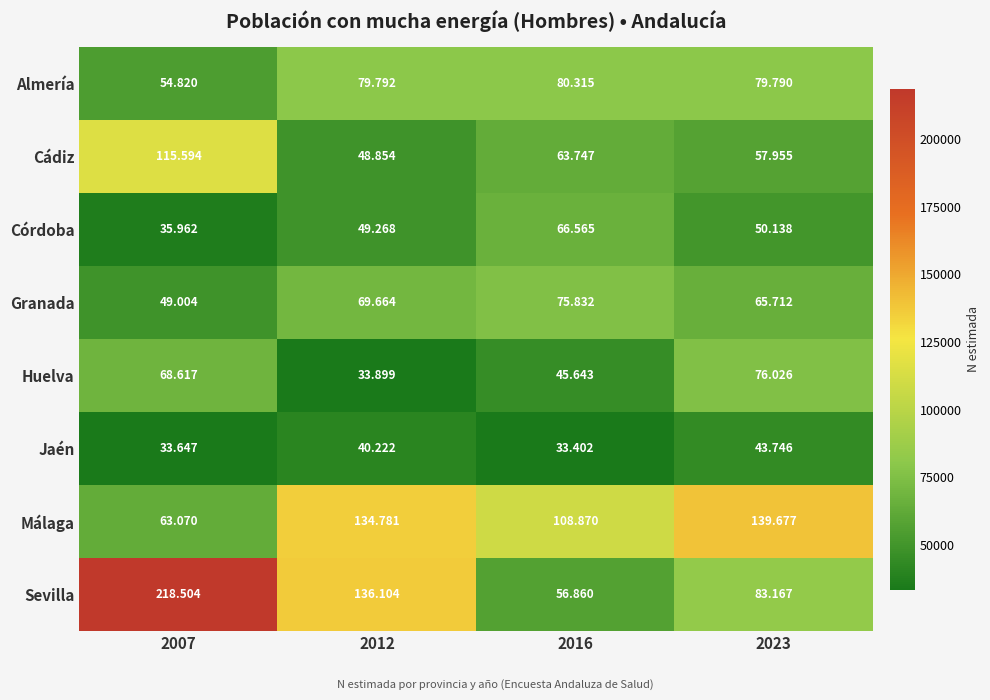

How many series are shown in this chart?

8